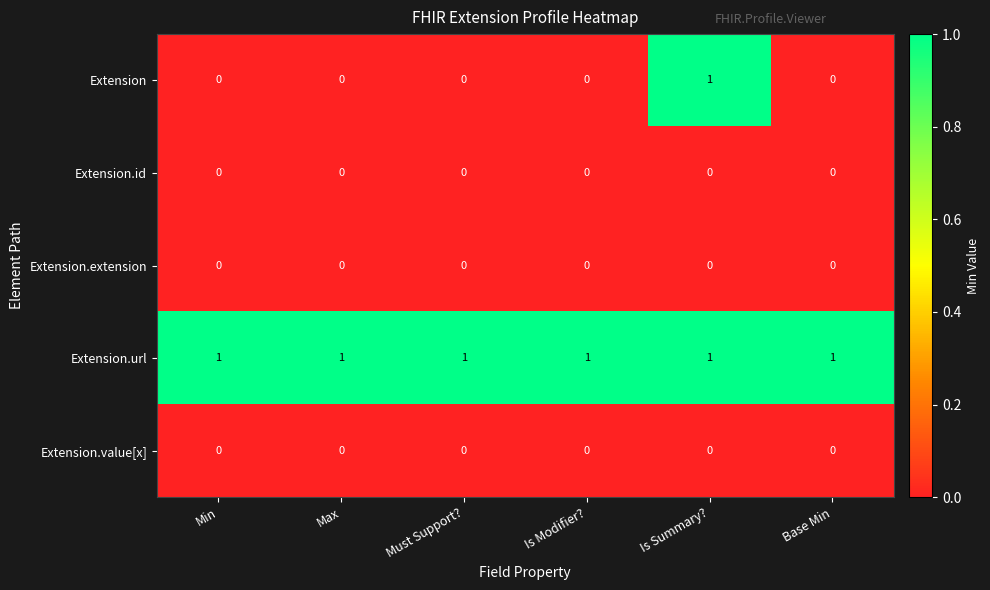

What is the total value across all series at Must Support??

1